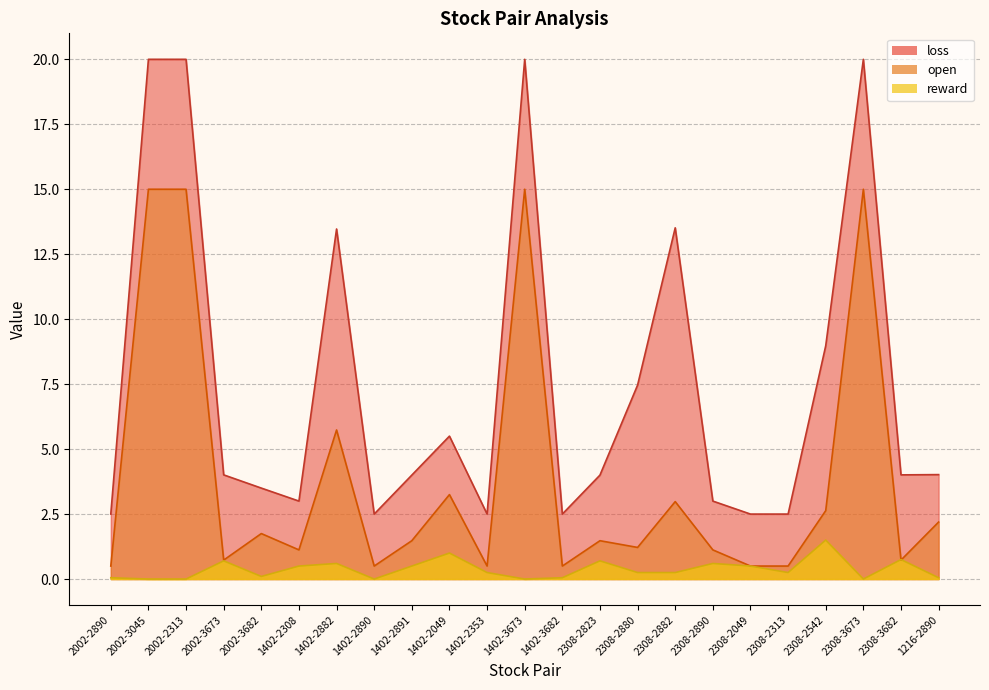

What is the total value across all series at 2002-3673?

5.4